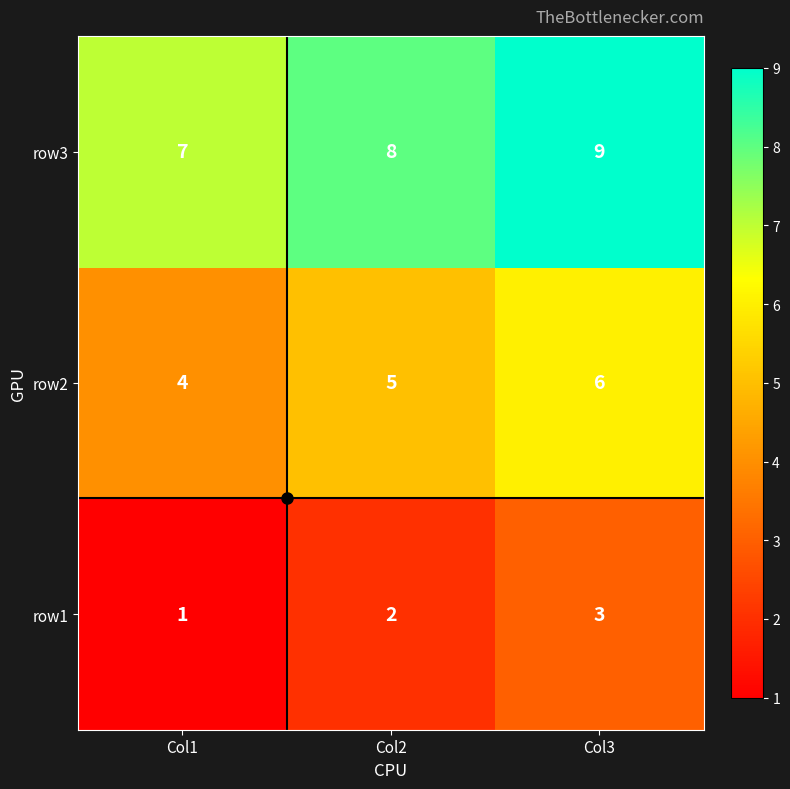

List the series in order of their peak value, lowest first.

row1, row2, row3